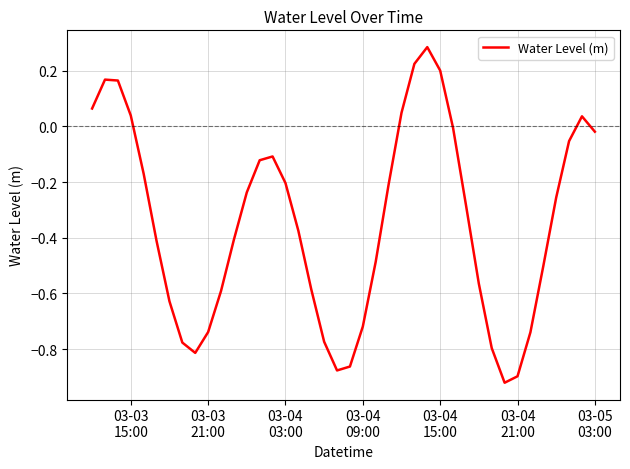

What is the difference between the maximum and minimum values?

1.2